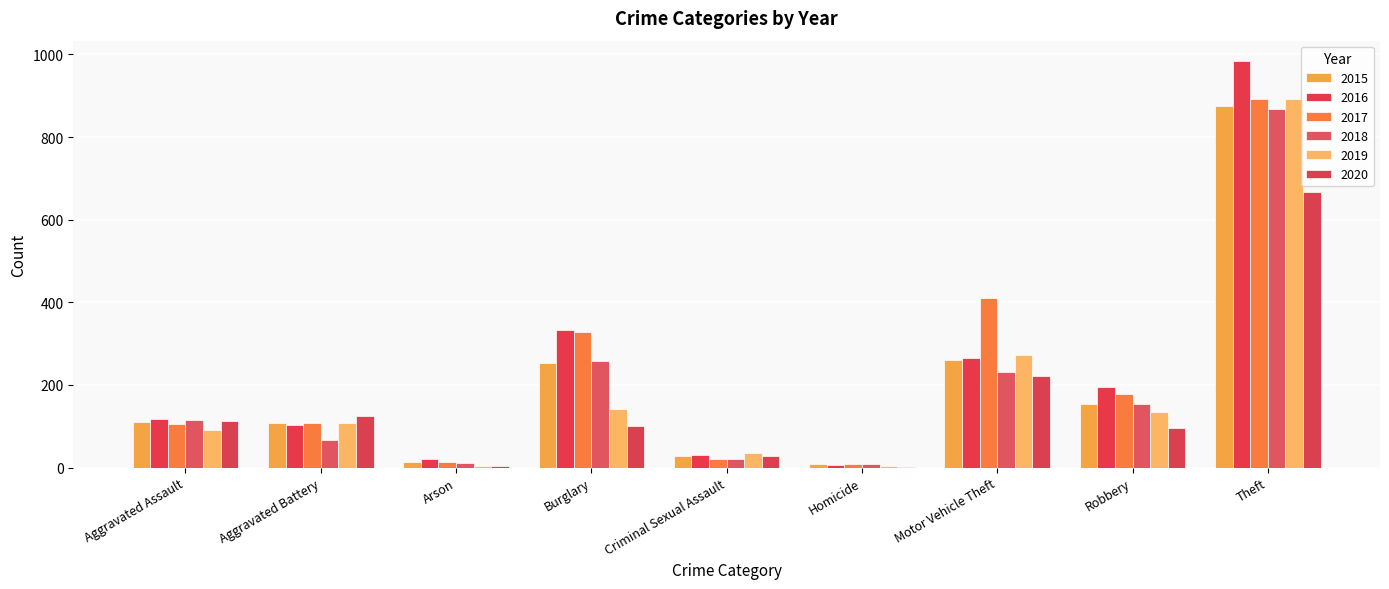

Which category has the highest value in the 2018 series?

Theft